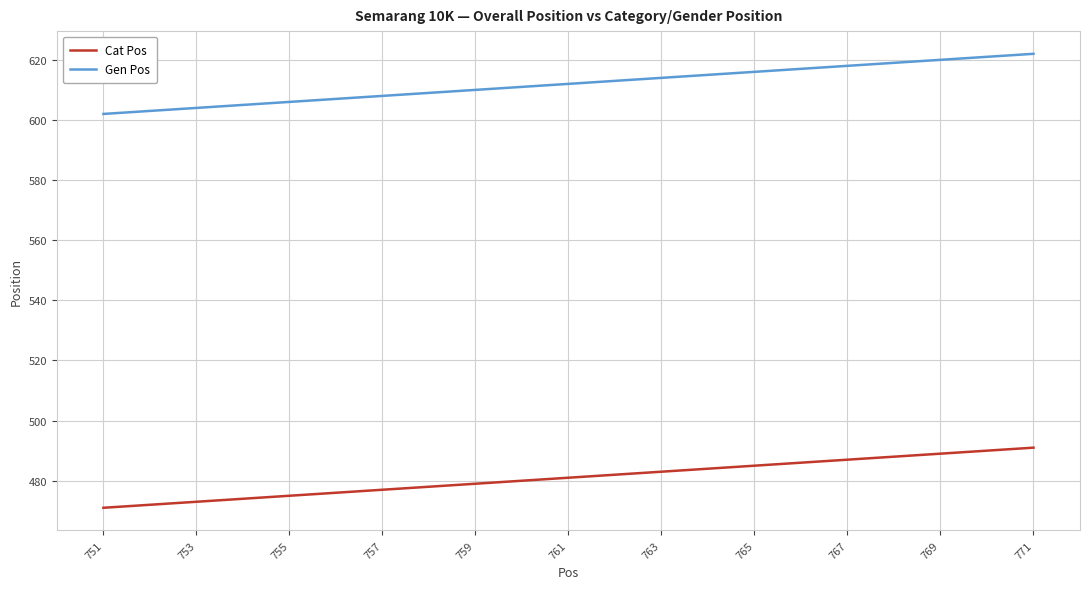

What is the greatest value displayed?

622